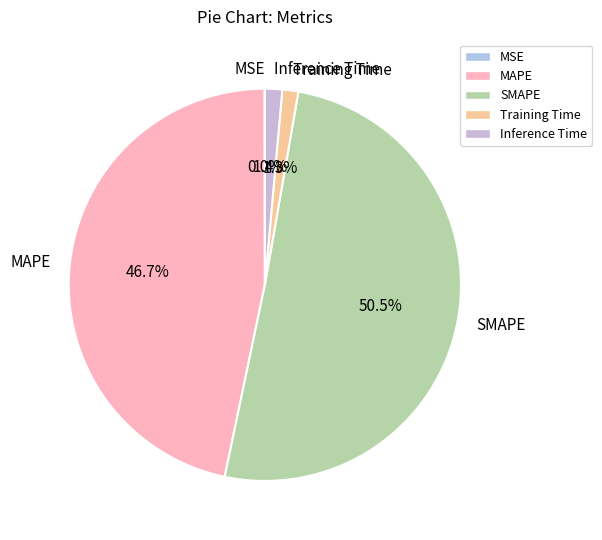

To the nearest percent, what portion does MAPE represent?

47%